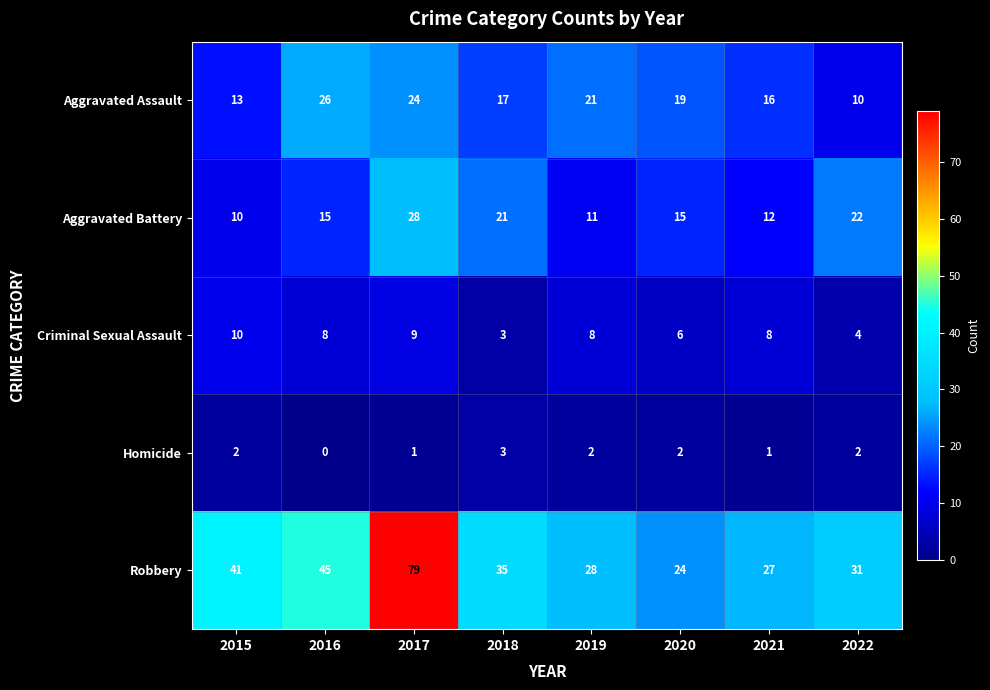

What is the difference between the second highest and second lowest values in the Aggravated Battery series?

11